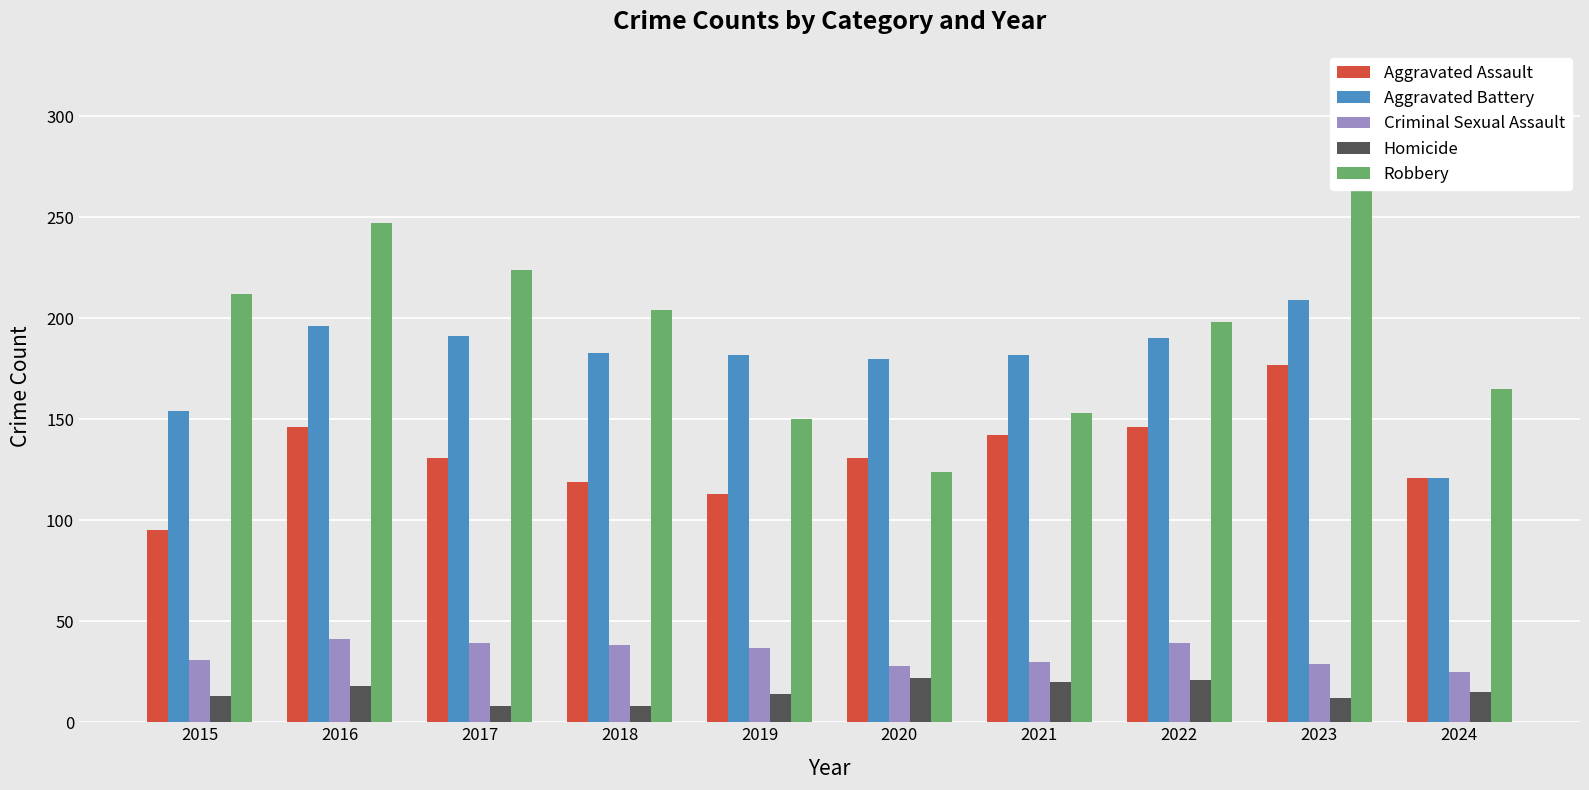

At which category is the sum across all series the highest?

2023